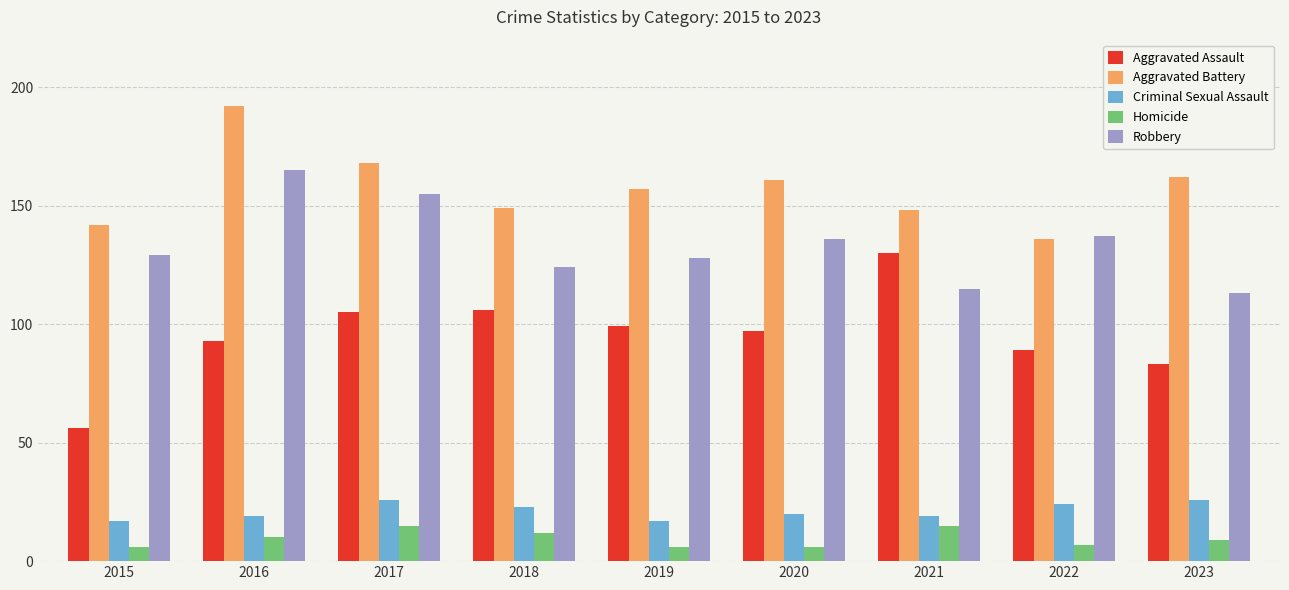

Which series has the largest total across all categories?

Aggravated Battery